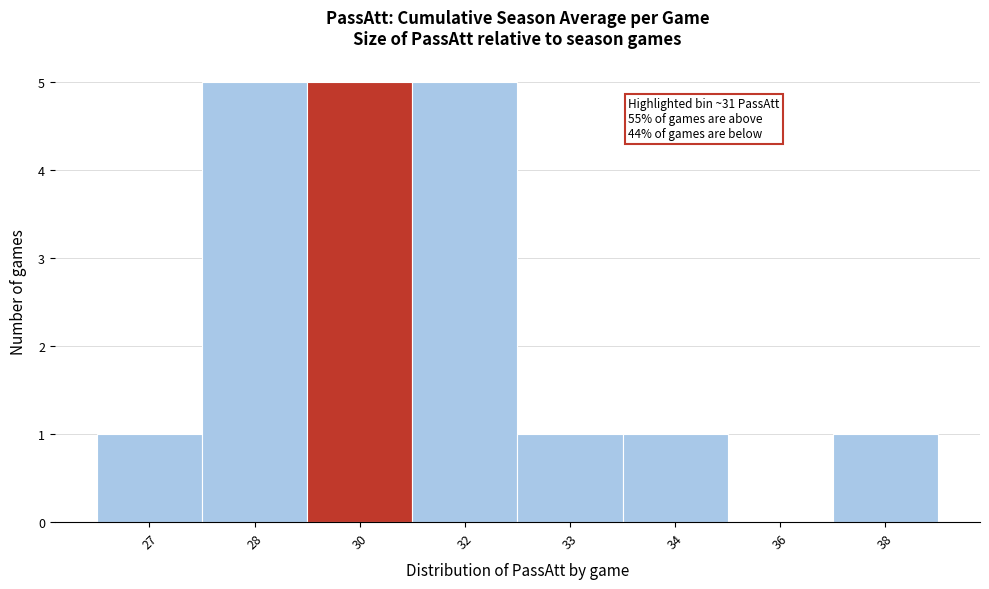

Reading right to left, transcribe all the data shown in this chart.

38=1	36=0	34=1	33=1	32=5	30=5	28=5	27=1